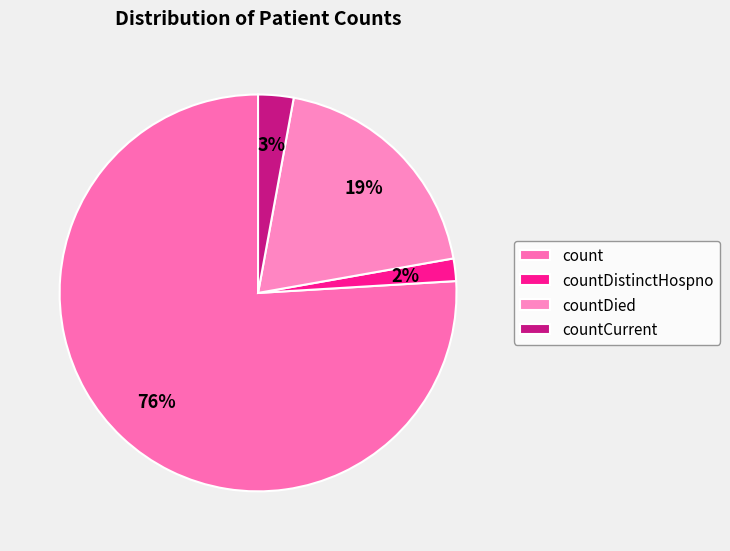

How many segments does this pie chart have?

4